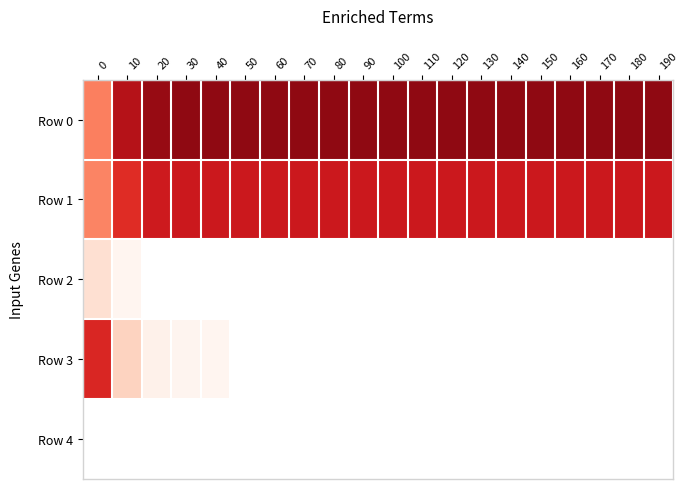

Reading left to right, what are all the values shown in this chart?

Row 0: 0=0.3	10=0.5	20=0.5	30=0.5	40=0.6	50=0.6	60=0.6	70=0.6	80=0.6	90=0.6	100=0.6	110=0.6	120=0.6	130=0.6	140=0.6	150=0.6	160=0.6	170=0.6	180=0.6	190=0.6
Row 1: 0=0.2	10=0.4	20=0.4	30=0.4	40=0.4	50=0.4	60=0.4	70=0.4	80=0.4	90=0.4	100=0.4	110=0.4	120=0.4	130=0.4	140=0.4	150=0.4	160=0.4	170=0.4	180=0.4	190=0.4
Row 2: 0=0.1	10=0.0	20=0.0	30=0.0	40=0.0	50=0.0	60=0.0	70=0.0	80=0.0	90=0.0	100=0.0	110=0.0	120=0.0	130=0.0	140=0.0	150=0.0	160=0.0	170=0.0	180=0.0	190=0.0
Row 3: 0=0.4	10=0.1	20=0.0	30=0.0	40=0.0	50=0.0	60=0.0	70=0.0	80=0.0	90=0.0	100=0.0	110=0.0	120=0.0	130=0.0	140=0.0	150=0.0	160=0.0	170=0.0	180=0.0	190=0.0
Row 4: 0=0.0	10=0.0	20=0.0	30=0.0	40=0.0	50=0.0	60=0.0	70=0.0	80=0.0	90=0.0	100=0.0	110=0.0	120=0.0	130=0.0	140=0.0	150=0.0	160=0.0	170=0.0	180=0.0	190=0.0